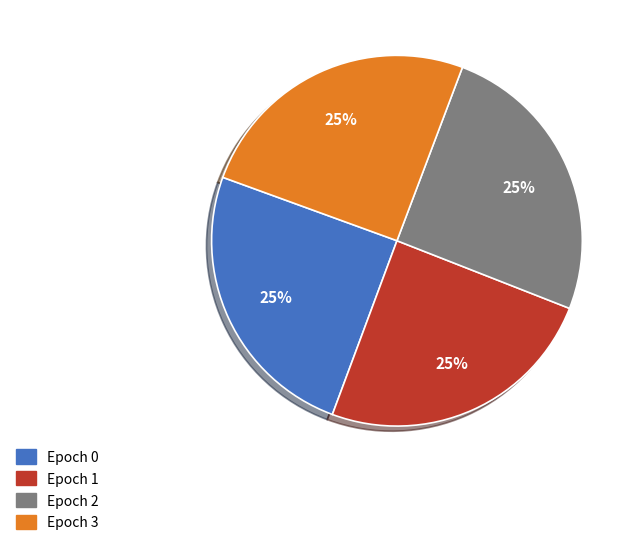

Does Epoch 2 represent more than half of the total?

No